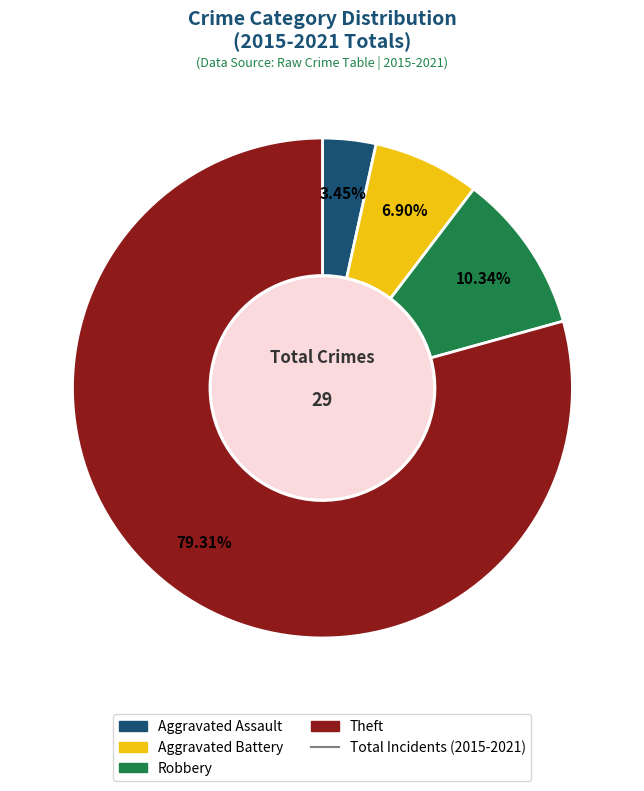

Is there any slice that represents more than half of the pie?

Yes